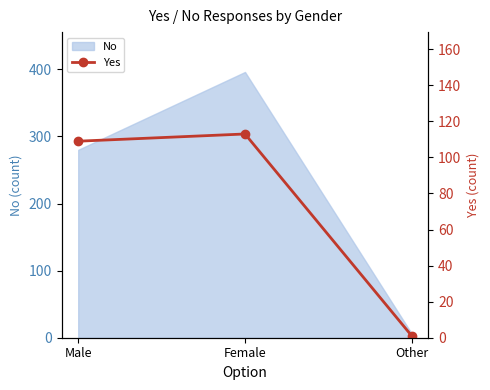

List the labels in order of value, largest first.

Female, Male, Other